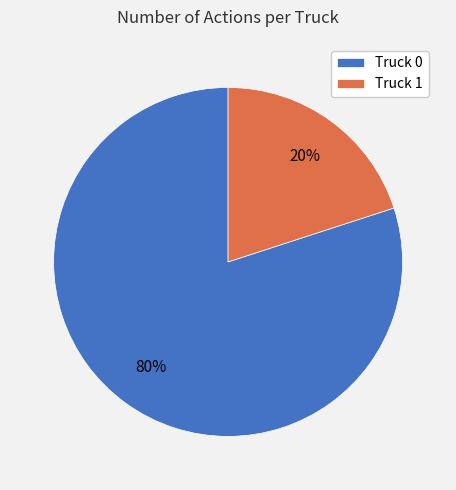

Does any single category account for the majority?

Yes